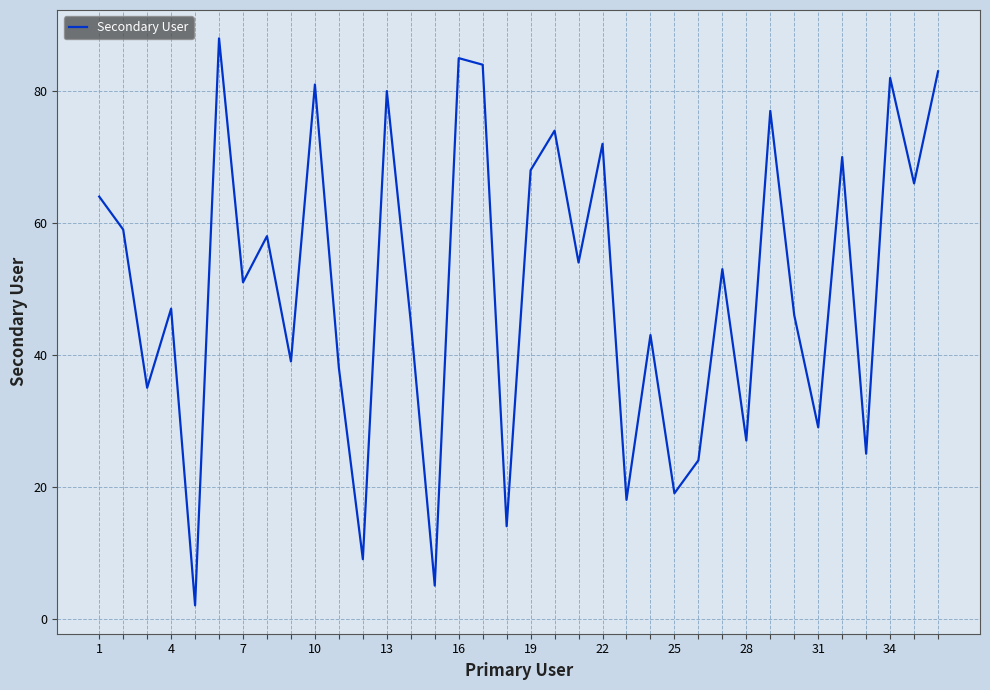

What is the difference between the maximum and minimum values?

86